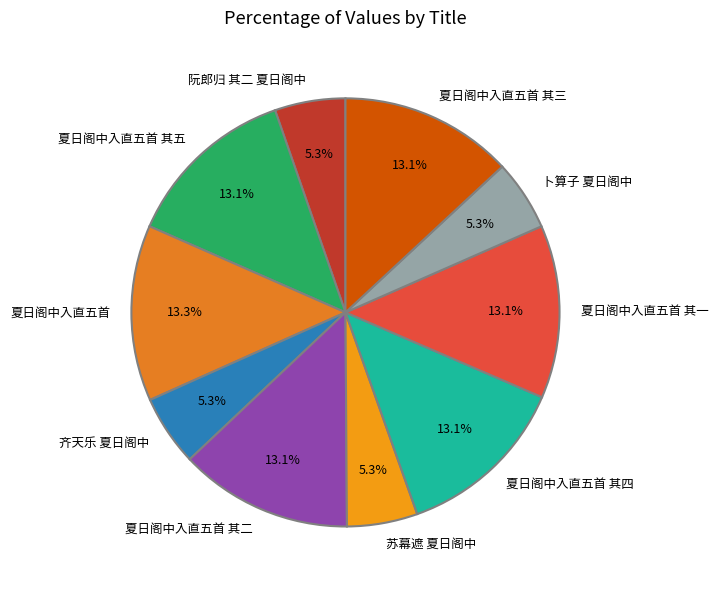

How many segments does this pie chart have?

10